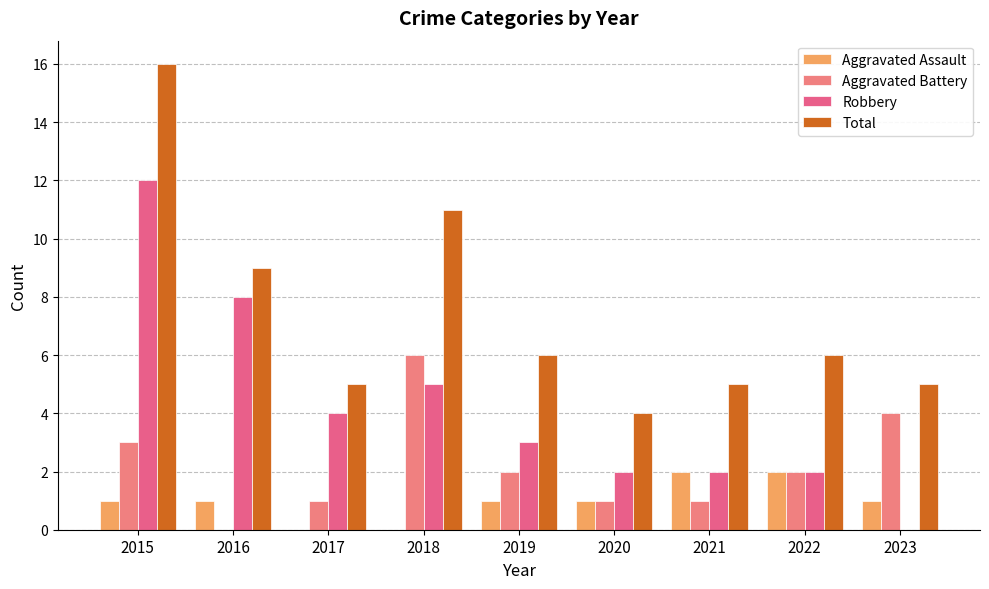

What is the sum of the Robbery values at 2023 and 2019?

3